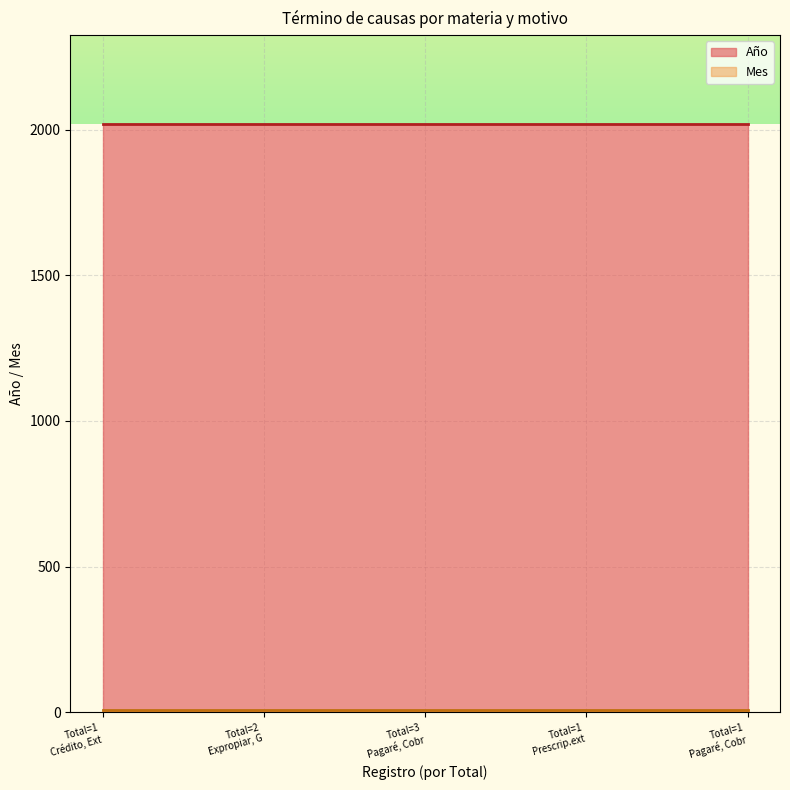

True or false: Año and Mes intersect in this chart.

False